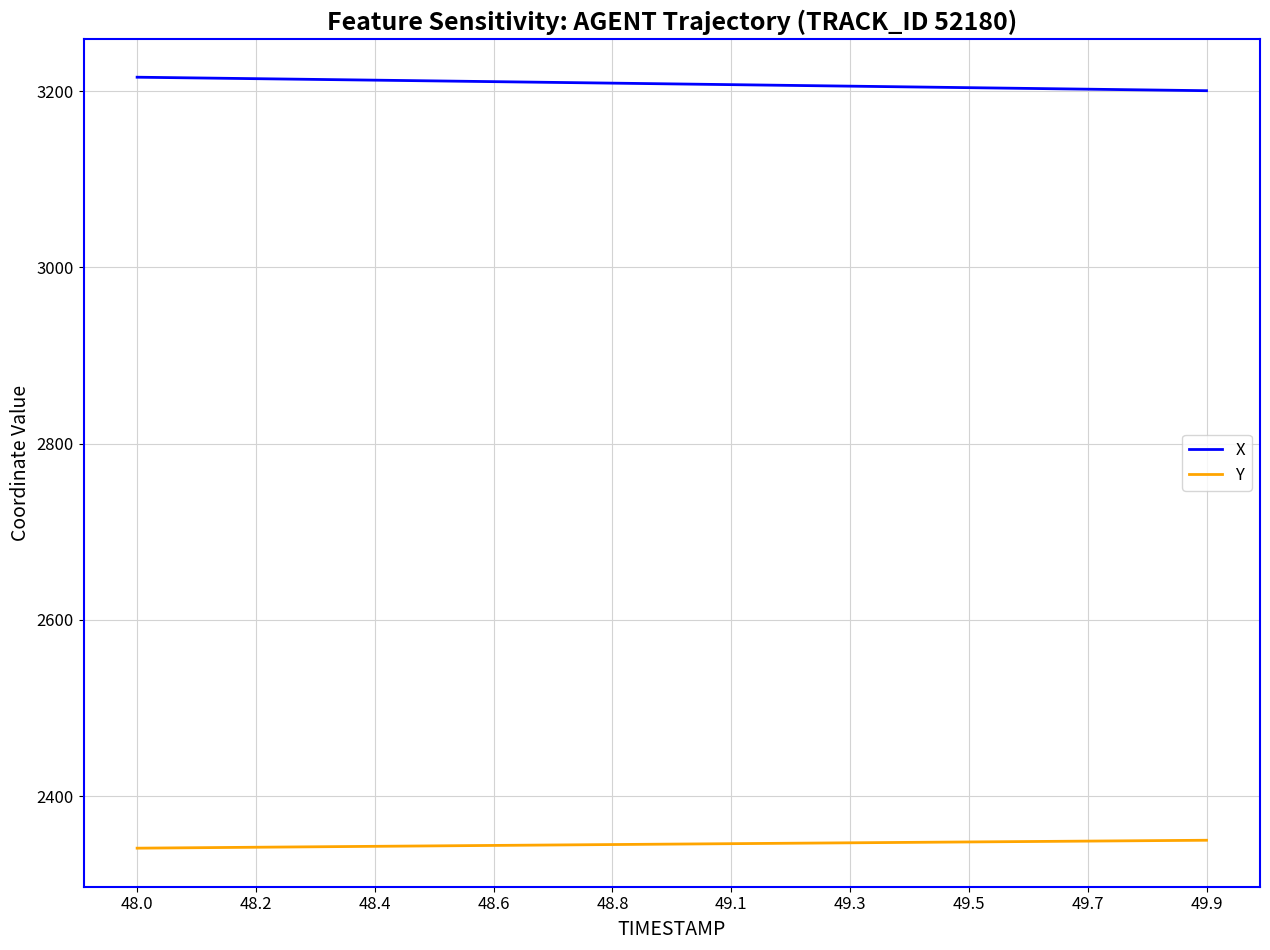

Does the chart have visible grid lines?

Yes